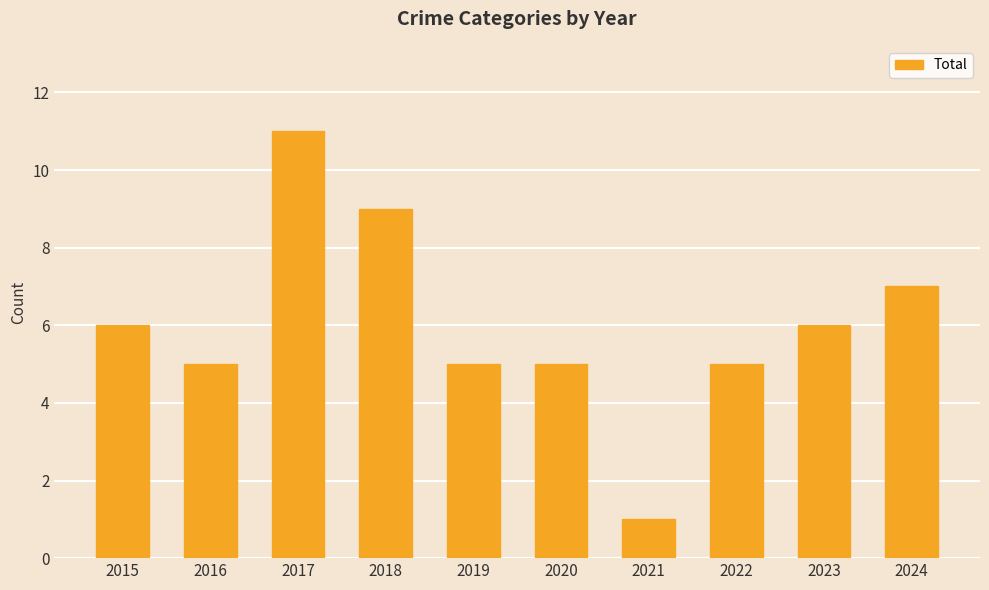

True or false: the data shows 5 at 2019.

True